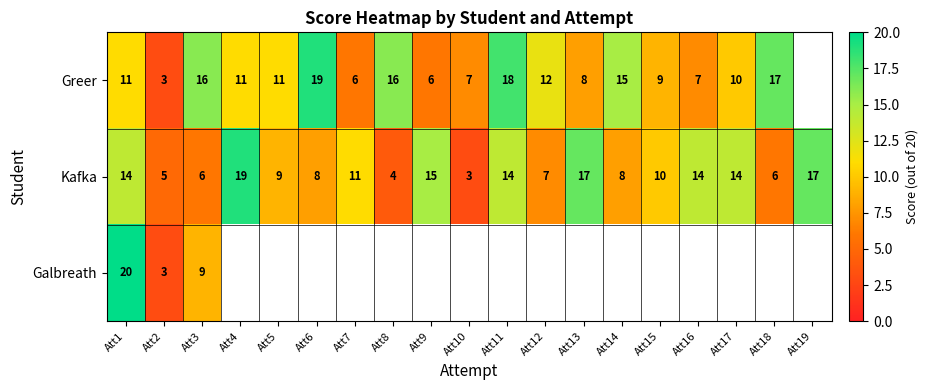

Read the Kafka value at Att7, to the nearest 10.

10